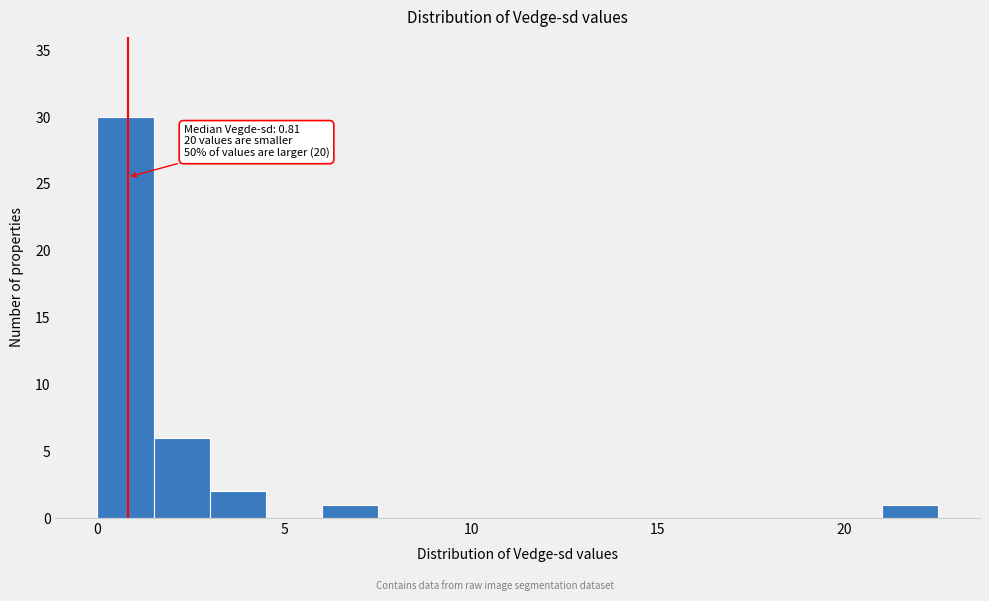

Read against the x-axis, roughly where is the centre of the tallest bar?

1.0